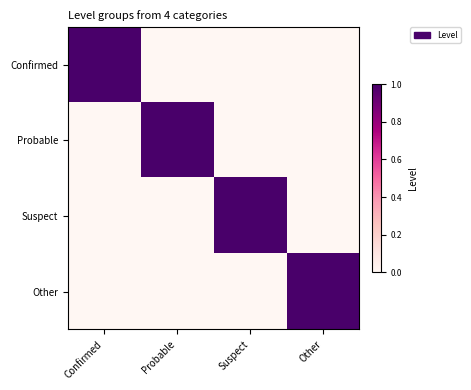

Between Confirmed and Other, which is larger?

Confirmed